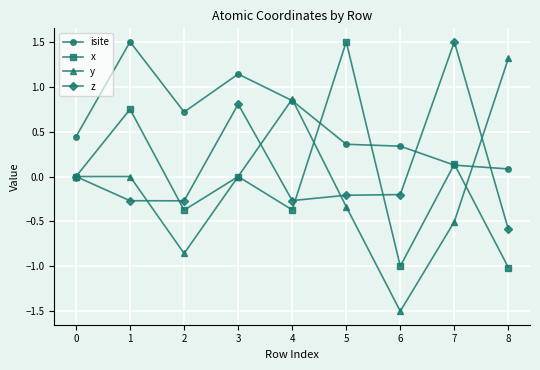

Does the chart display data point markers on the line(s)?

Yes